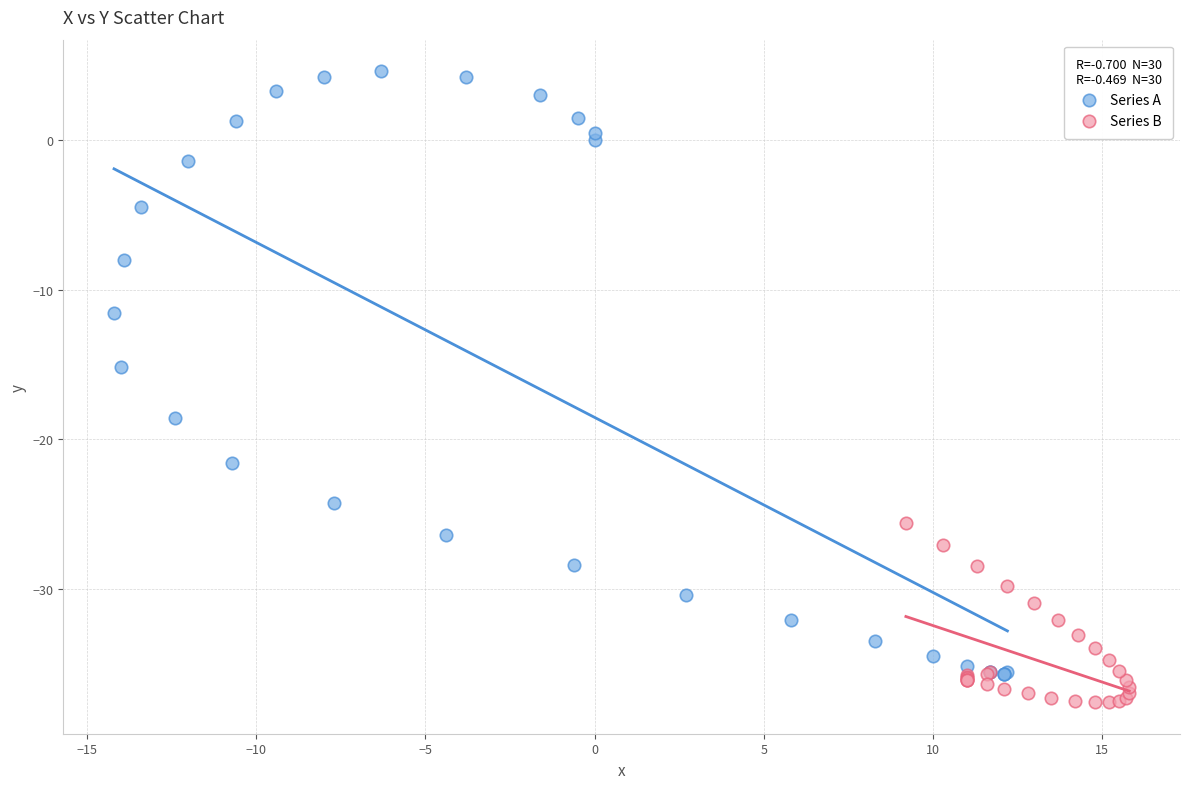

Which series reaches the maximum Y coordinate?

Series A